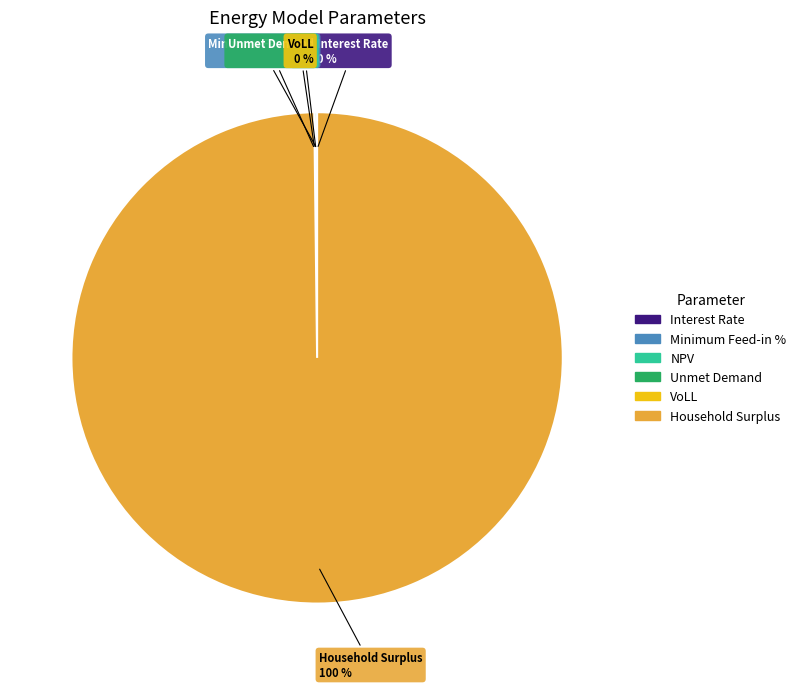

To the nearest percent, what is the difference between the largest and smallest slice percentages?

100%